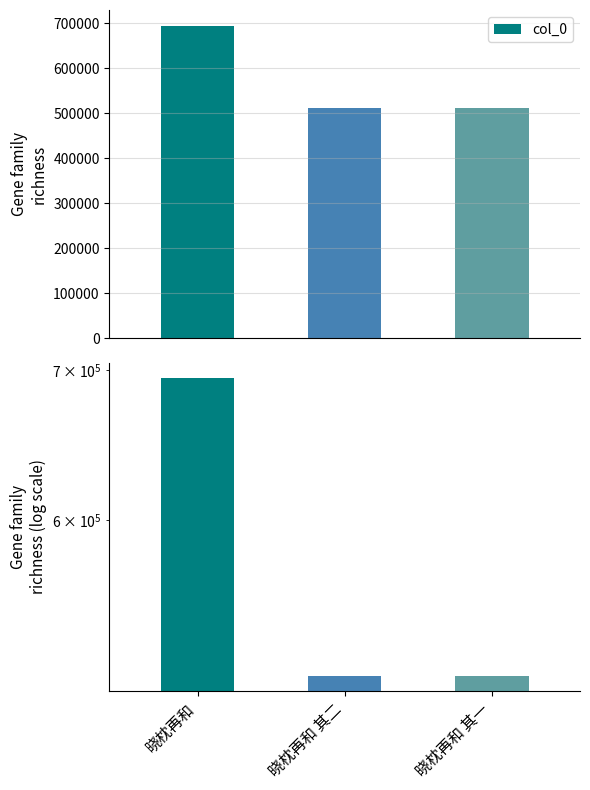

Is it true that the value at 晓枕再和 其一 is 714016?

False